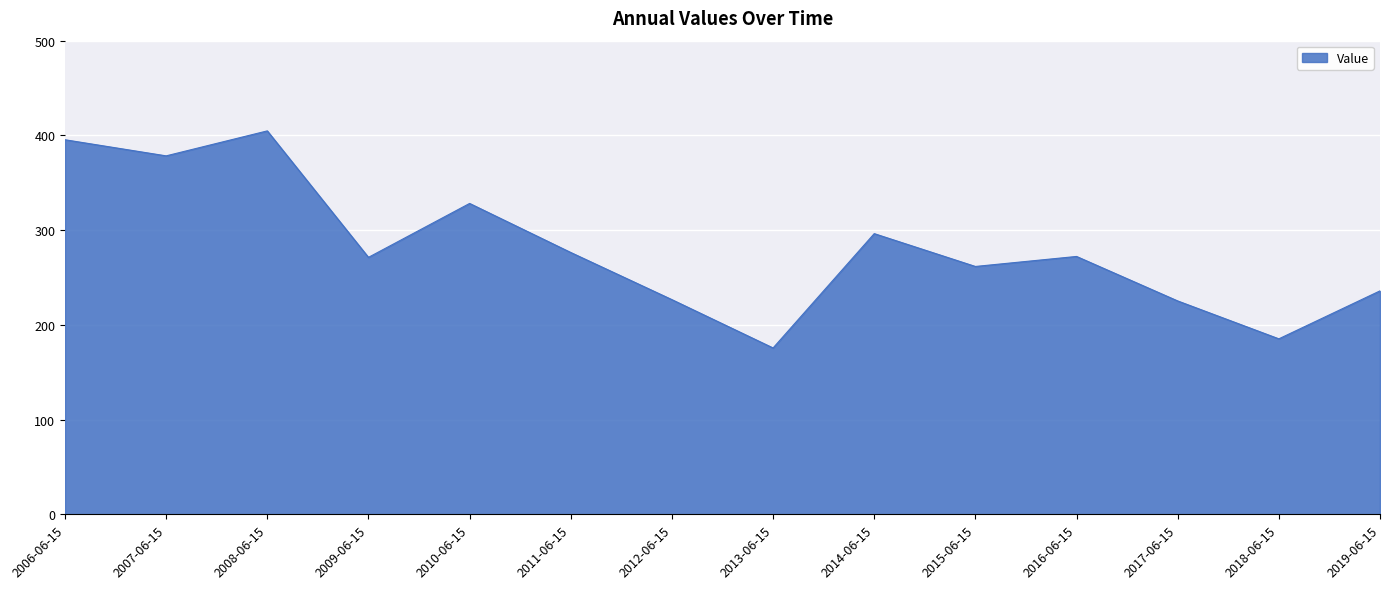

What position from the right is 2008-06-15?

12